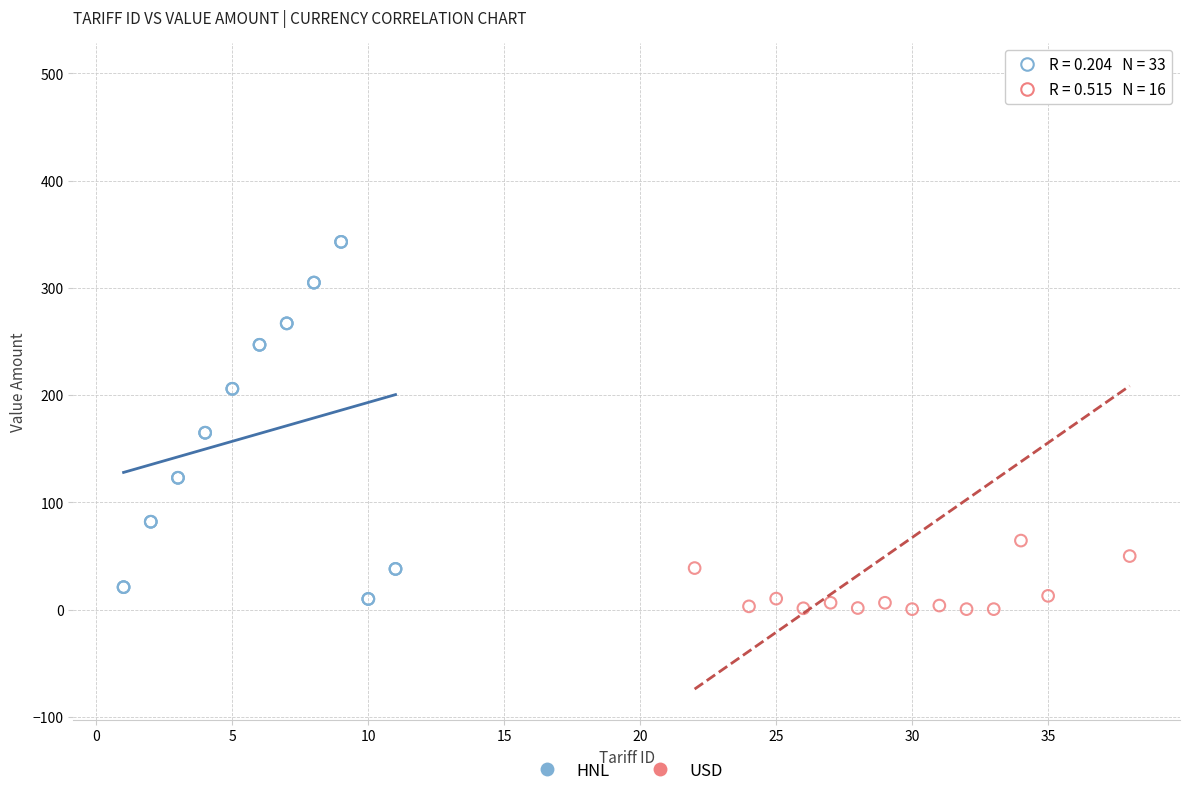

Which series has the largest Y range (max minus min)?

USD